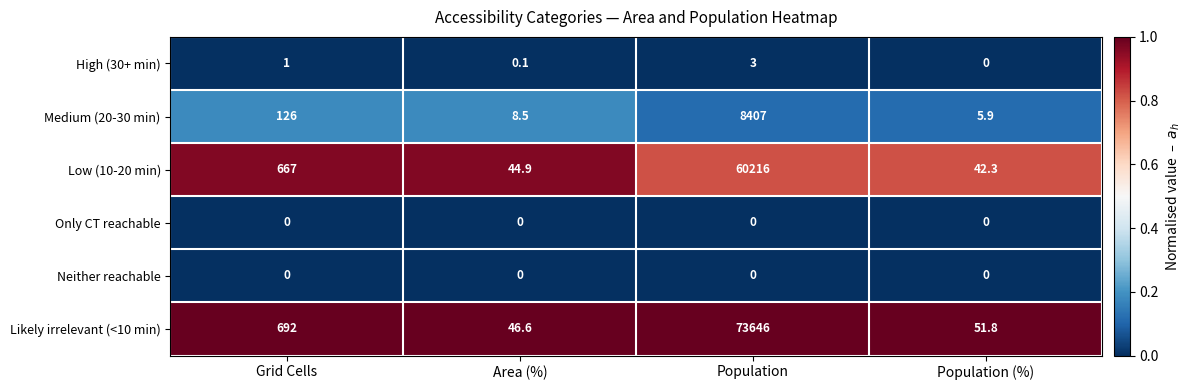

What is the minimum value for Medium (20-30 min)?

5.9